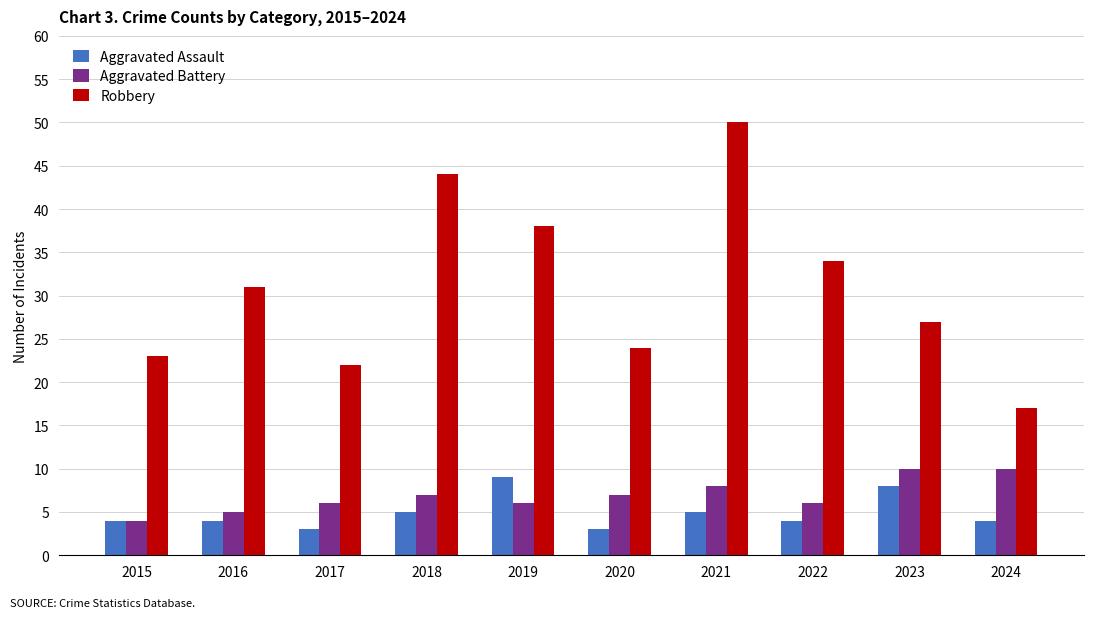

At which category is the sum across all series the highest?

2021